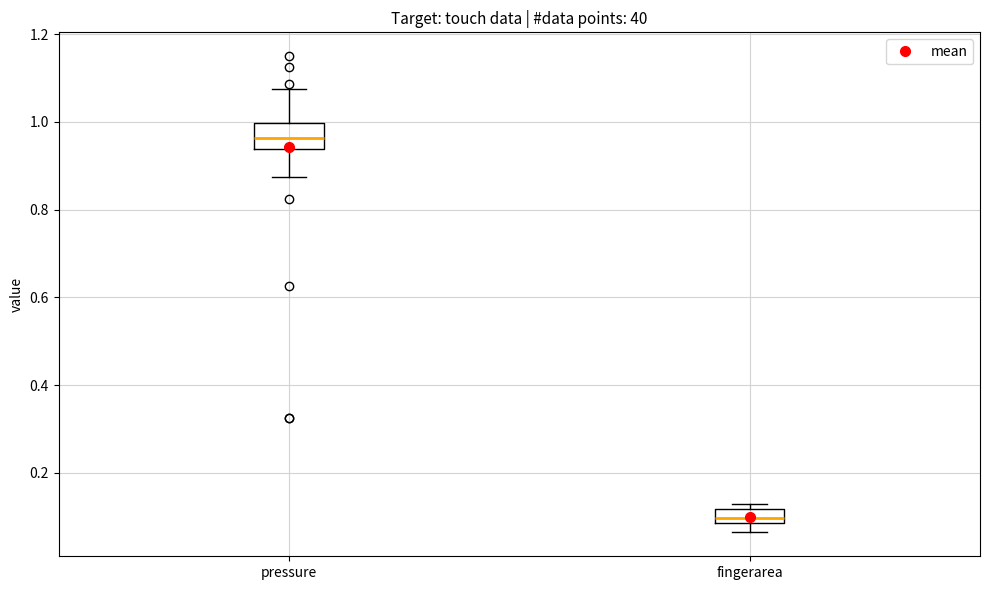

Reading left to right, read every box against the y-axis: the position of its median line, the range the box covers, and the ends of its whiskers. The values are not printed on the chart, so give them approximately, as read against the axis.

pressure: median 0.96, box 0.94 to 1.00, whiskers 0.88 to 1.08
fingerarea: median 0.10, box 0.08 to 0.12, whiskers 0.06 to 0.12 (just above the box's upper edge)